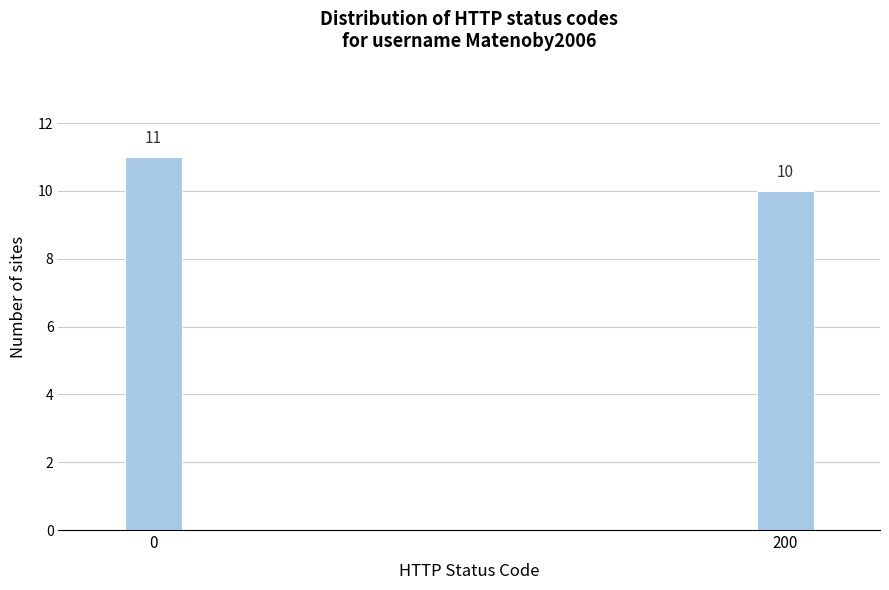

Reading left to right, what are all the values shown in this chart?

11	10